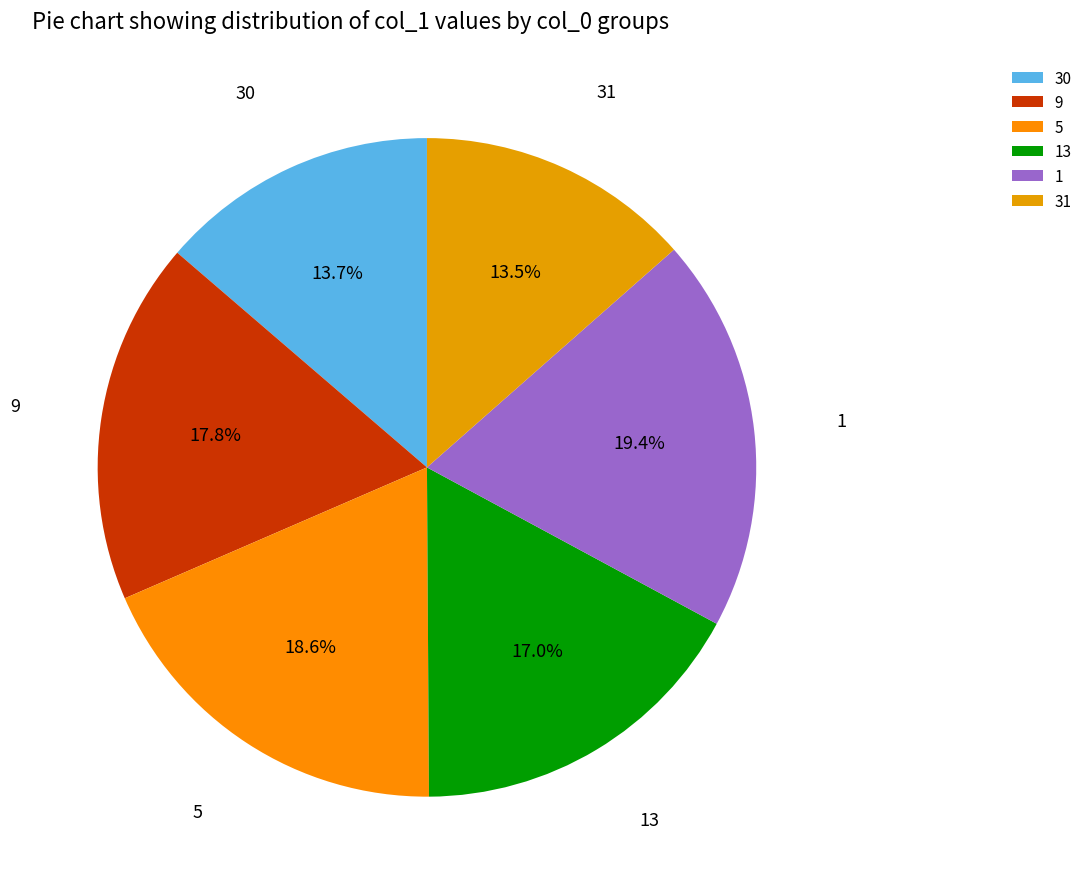

To the nearest percent, what percentage of the pie is 1?

19%